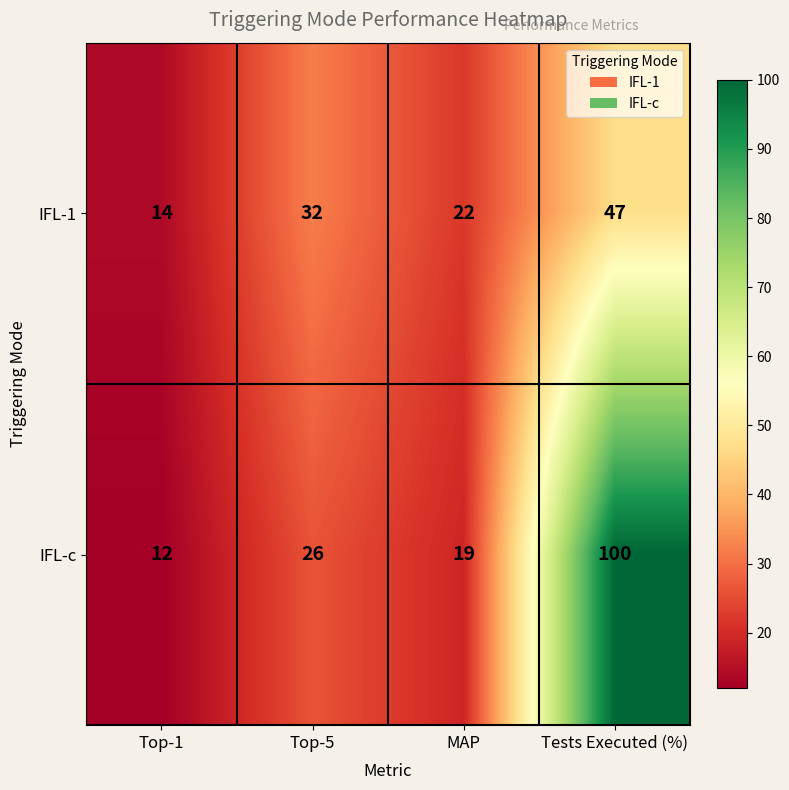

At how many categories does at least one series exceed 81?

1